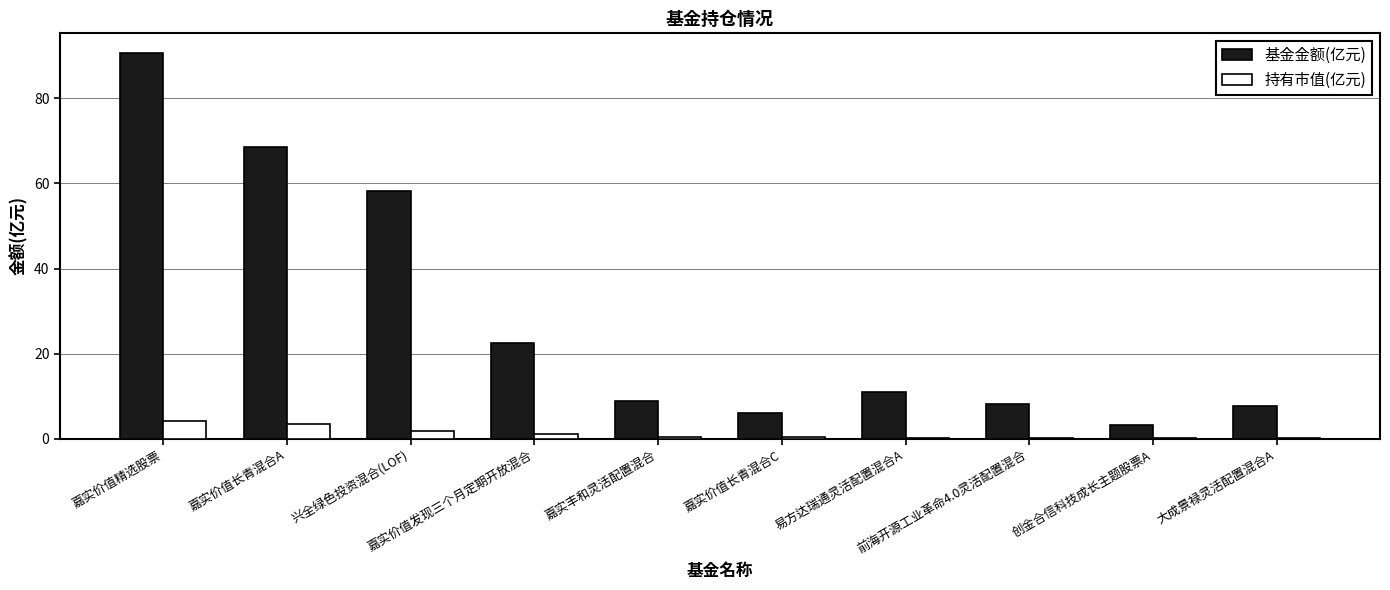

Does the chart contain stacked bars?

No